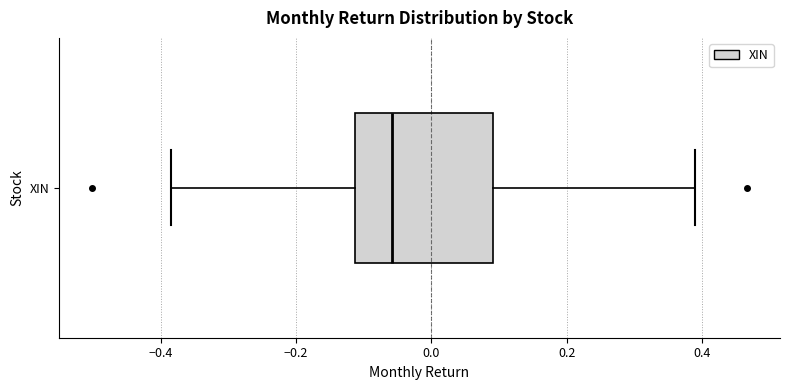

Where is the right edge of the box for XIN on the x-axis? The values are not printed on the chart, so give them approximately, as read against the axis.

0.10